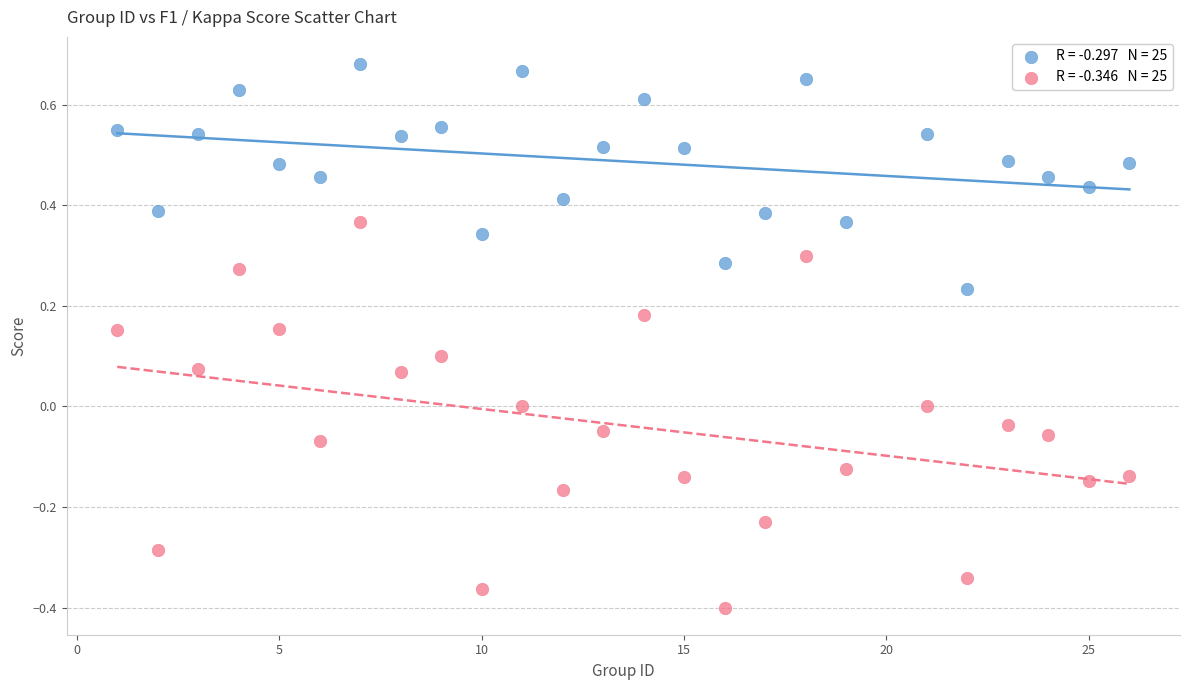

Across all data points, what is the range of X values (max minus min)?

25.0